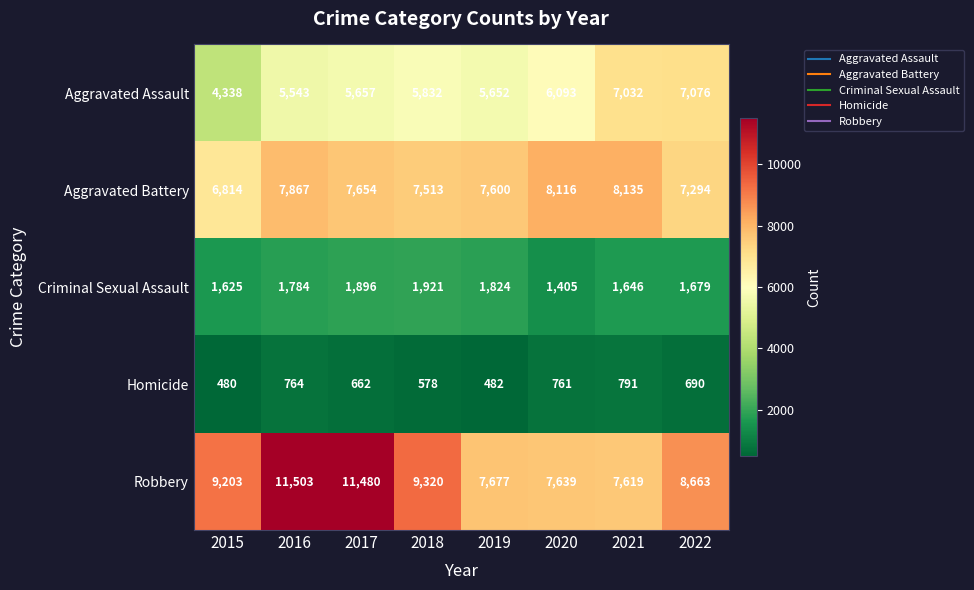

The value of Aggravated Battery at 2020 is 8116. True or false?

True